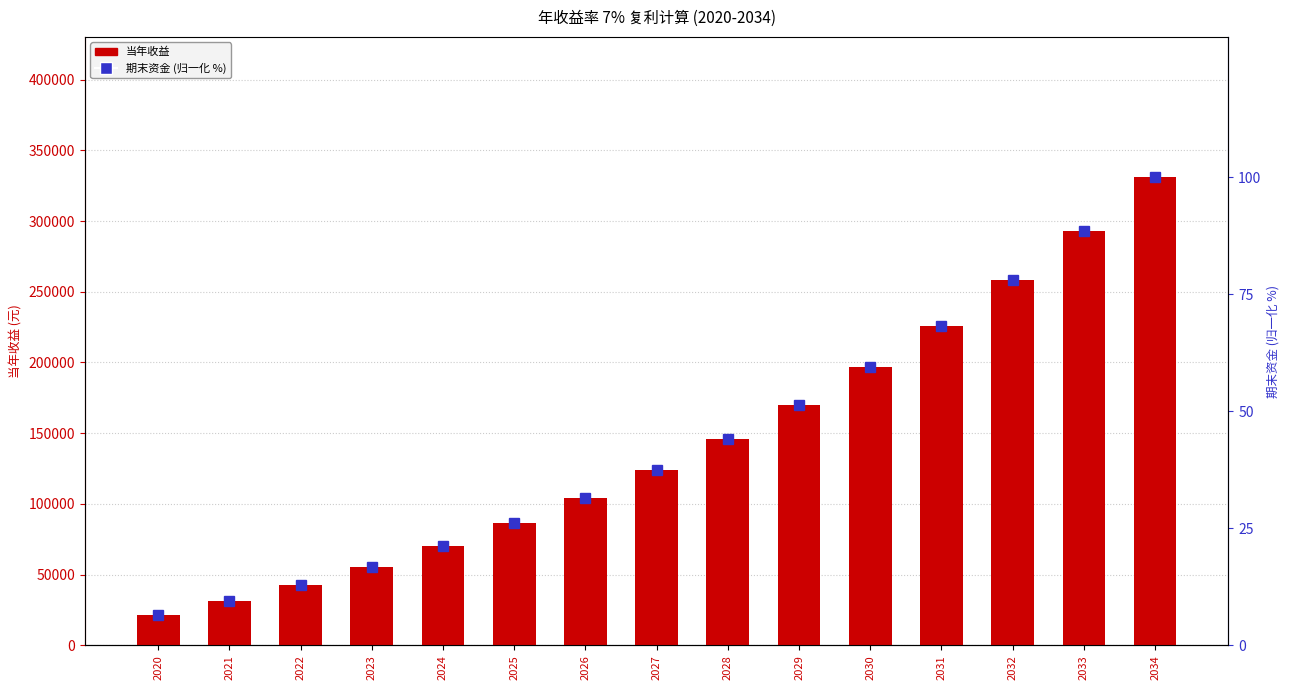

How many values in the 期末资金百分比 series are below 37?

7